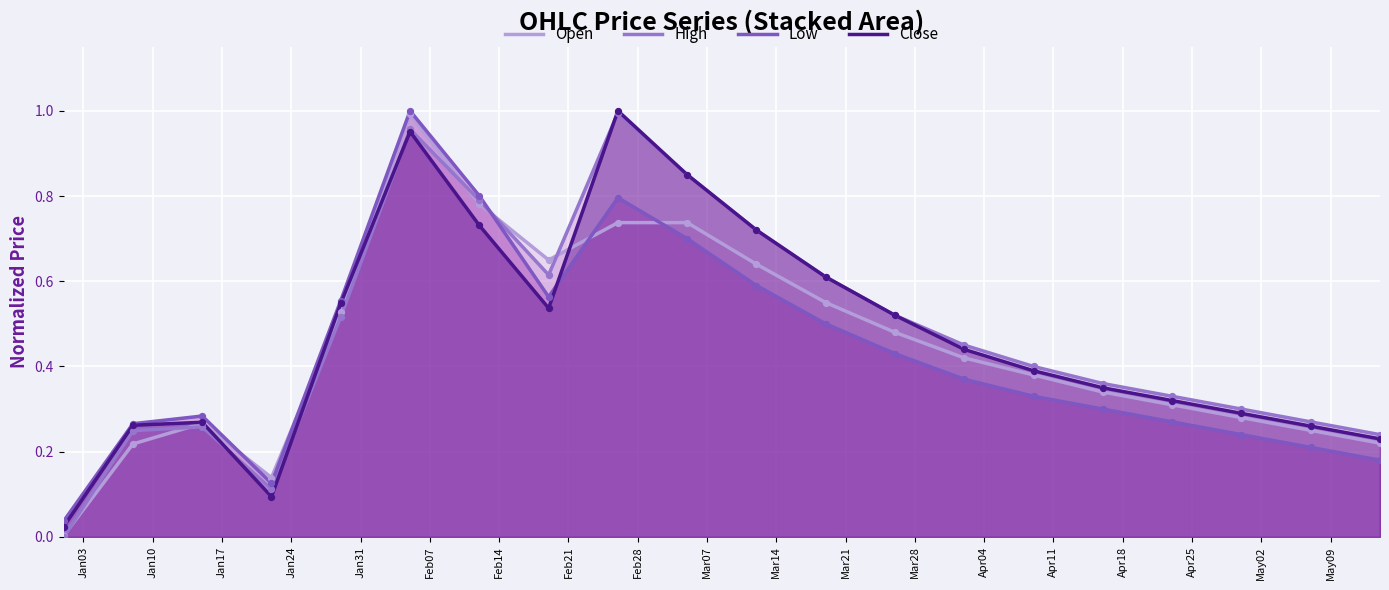

At which category is the sum across all series the highest?

Feb07